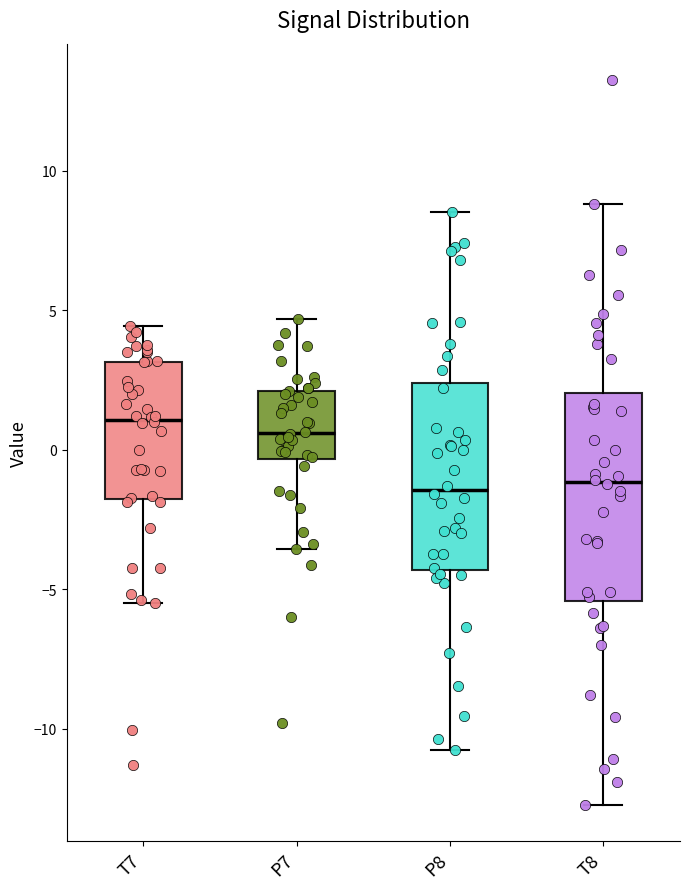

Which box is the tallest, from its lower edge to its upper edge?

T8